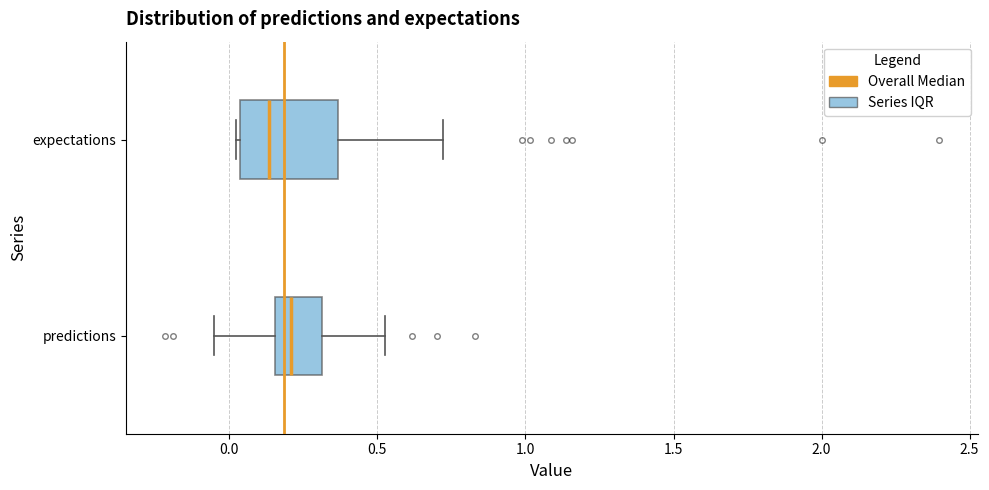

Which box has the furthest to the right median line?

predictions